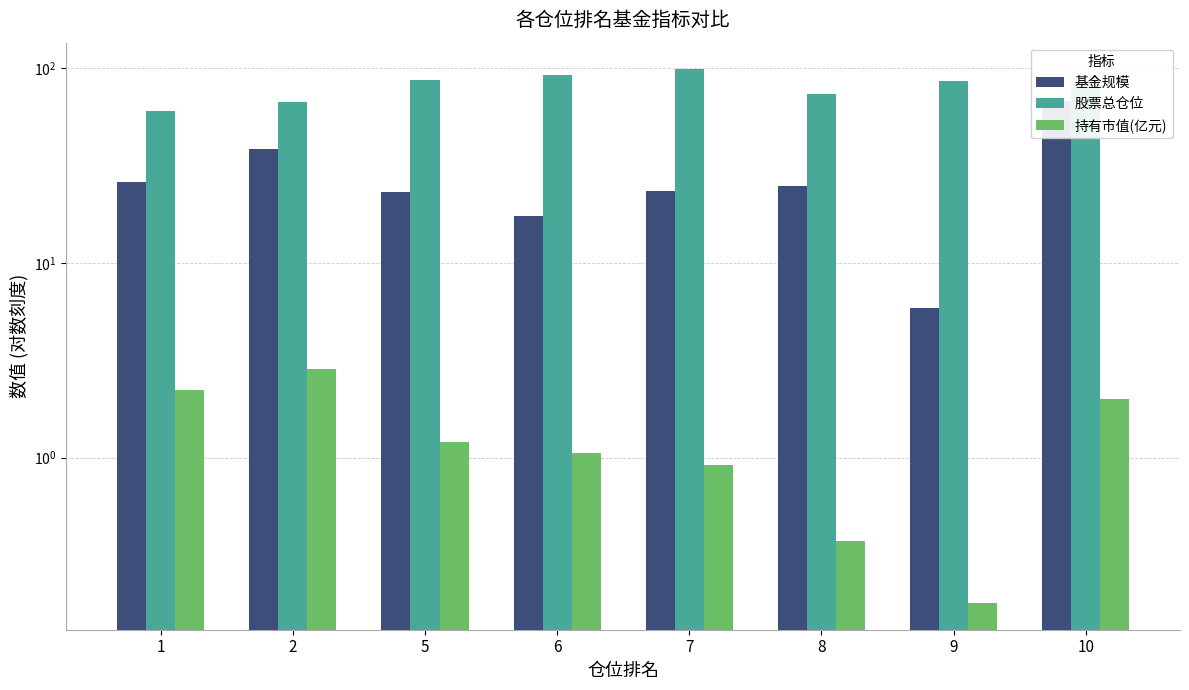

At how many categories does at least one series exceed 72?

6